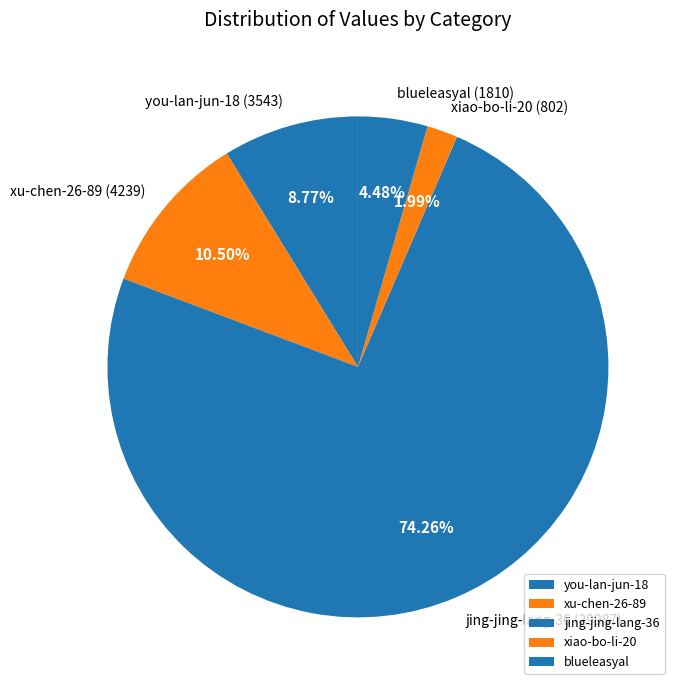

To the nearest percent, what portion does xiao-bo-li-20 represent?

2%